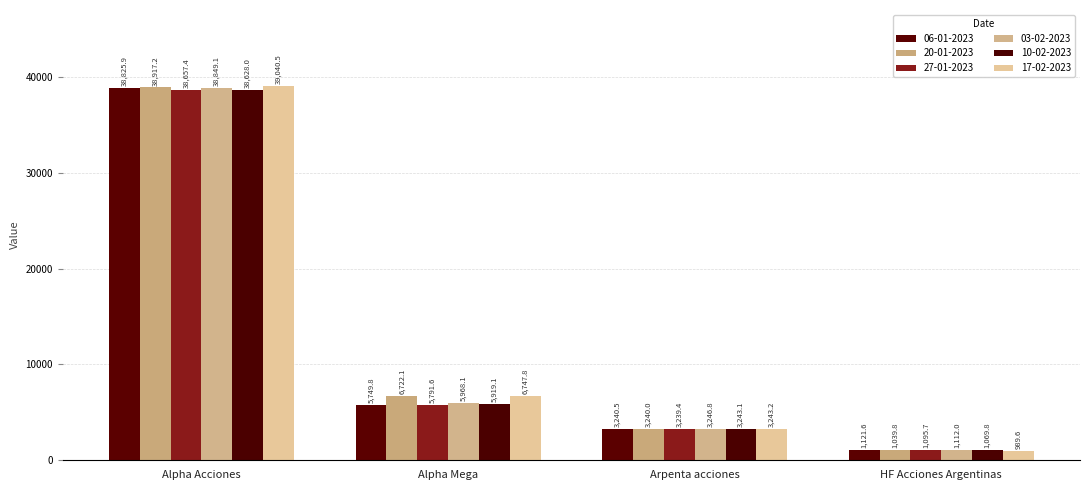

At which label does 17-02-2023 first exceed 6747?

Alpha Acciones